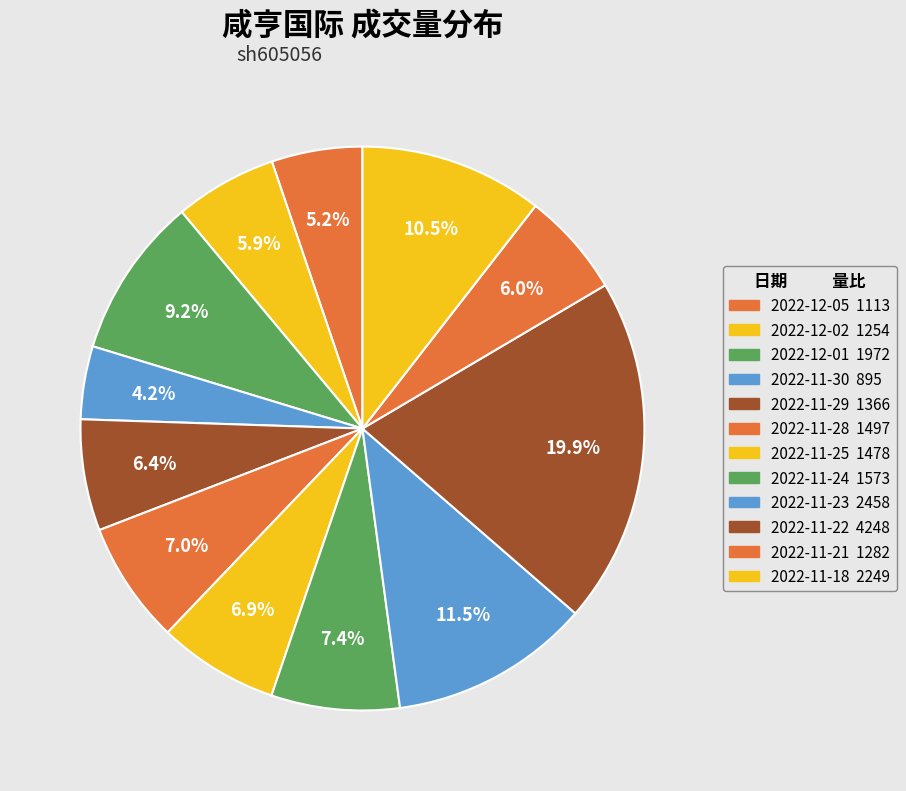

How many slices are in this pie chart?

12